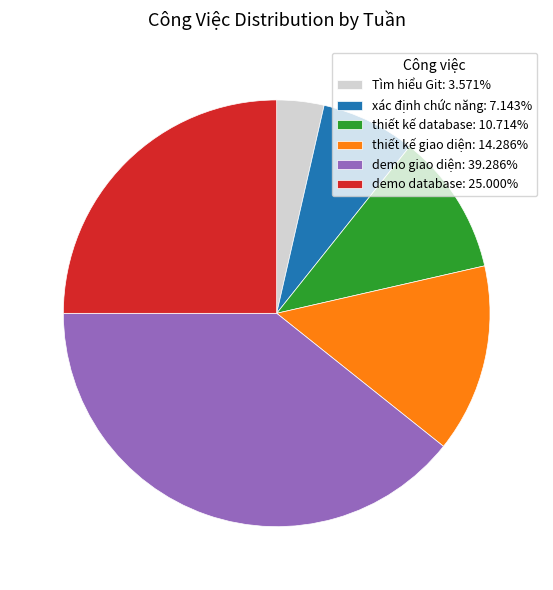

Do demo giao diện: 39.286% and Tìm hiểu Git: 3.571% together represent more than half of the pie?

No